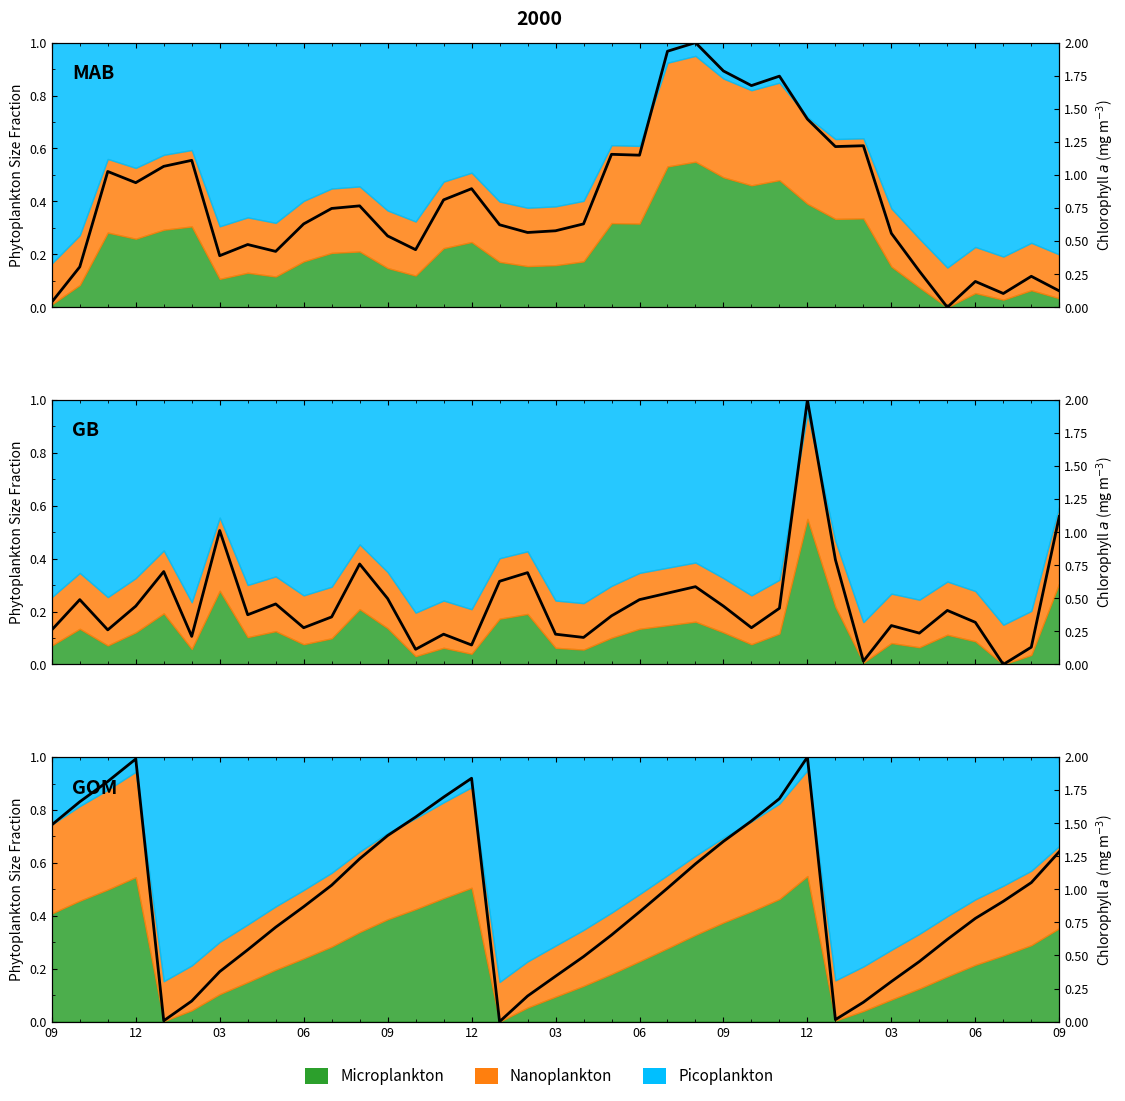

Is it true that MAB line equals 0.6 at 03?

True